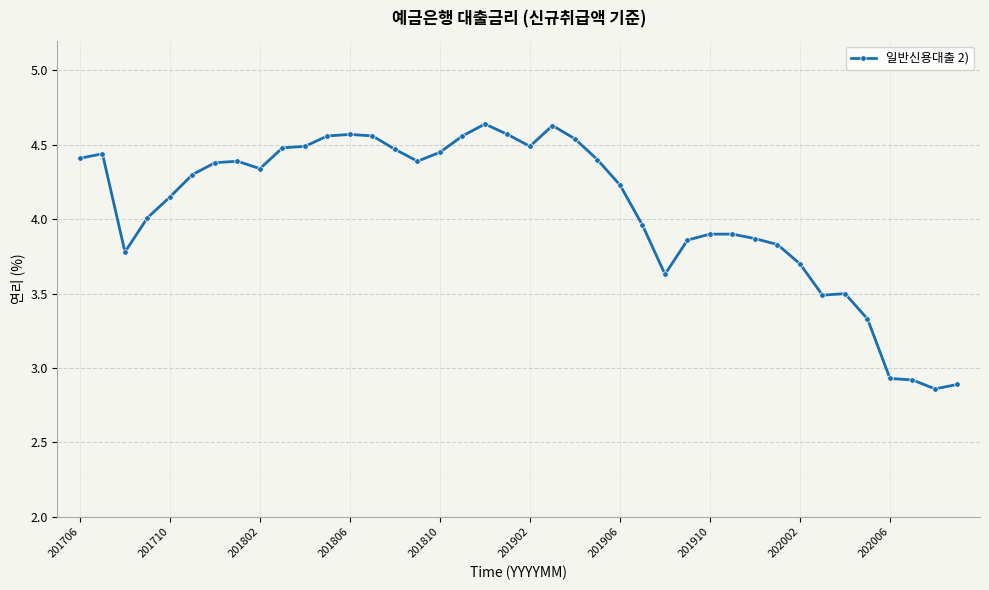

How many lines are shown in the chart?

1